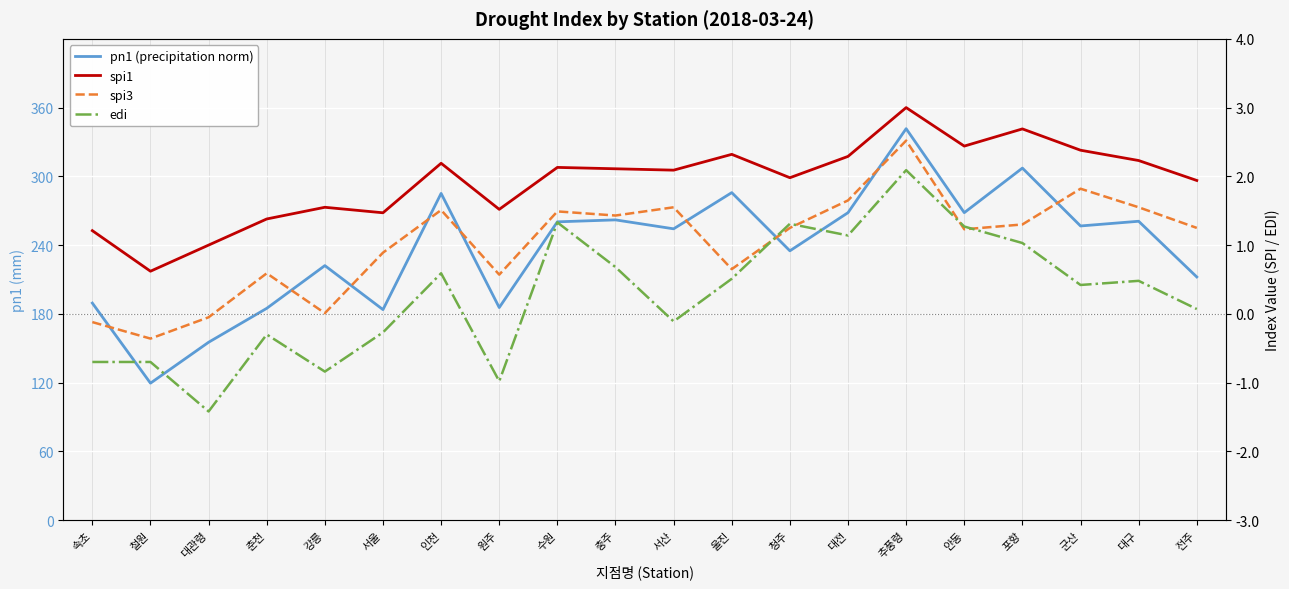

Reading left to right, list all the values displayed in this chart.

pn1 (precipitation norm): 189.4	119.5	155.2	184.8	222.1	183.7	285.1	185.5	260.3	262.0	254.2	285.8	235.0	268.3	341.6	268.3	307.2	256.7	260.8	212.2
spi1: 1.2	0.6	1.0	1.4	1.6	1.5	2.2	1.5	2.1	2.1	2.1	2.3	2.0	2.3	3.0	2.4	2.7	2.4	2.2	1.9
spi3: -0.1	-0.4	-0.1	0.6	0.0	0.9	1.5	0.6	1.5	1.4	1.6	0.7	1.2	1.6	2.5	1.2	1.3	1.8	1.6	1.2
edi: -0.7	-0.7	-1.4	-0.3	-0.8	-0.3	0.6	-1.0	1.3	0.7	-0.1	0.5	1.3	1.1	2.1	1.3	1.0	0.4	0.5	0.1